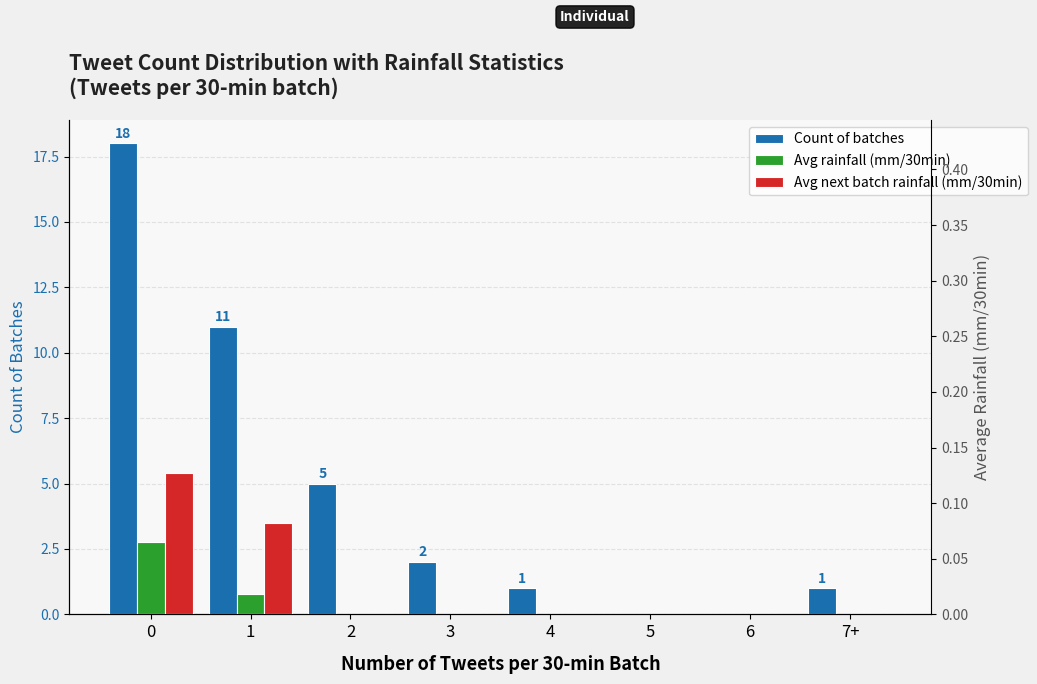

True or false: Count of batches has a value of 3.1 at 2.

False